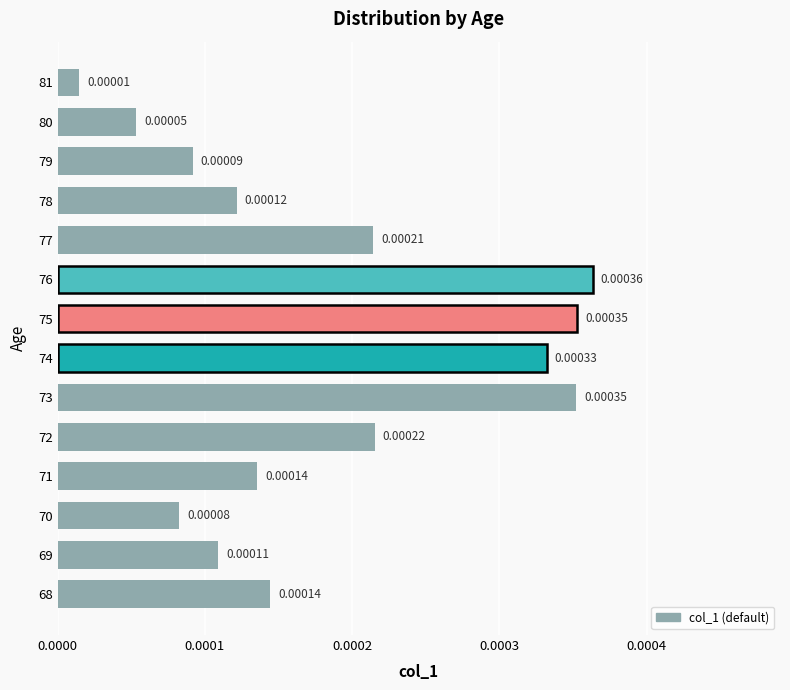

Between 80 and 76, which is larger?

76